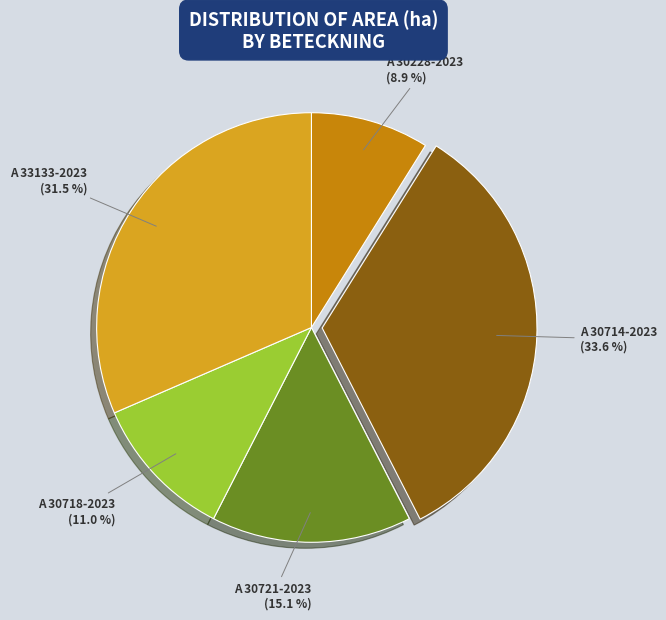

Is there any slice that represents more than half of the pie?

No